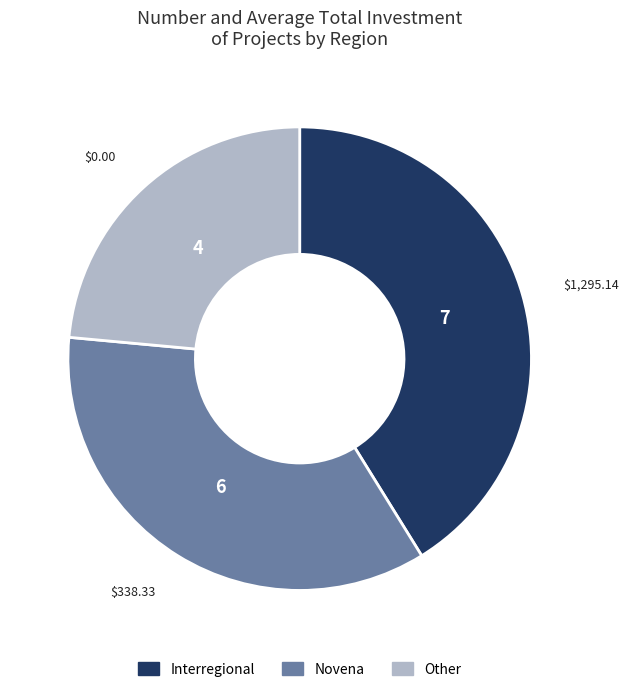

The Novena slice represents 47% of the pie. True or false?

False